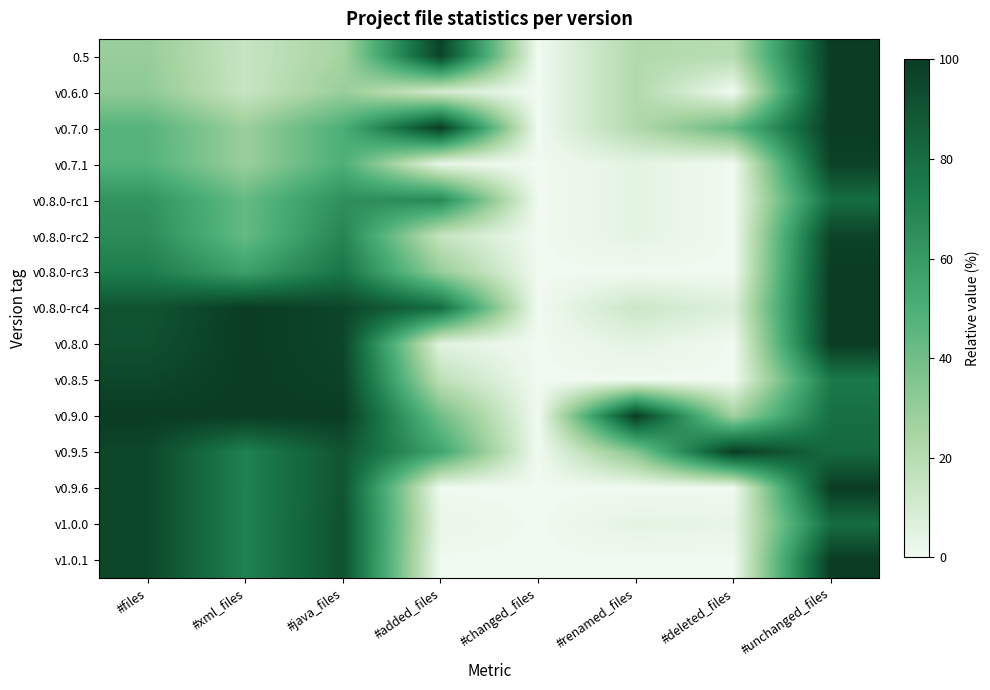

Reading left to right, what are all the values shown in this chart?

0.5: #files=29.5	#xml_files=14.3	#java_files=25.6	#added_files=97.5	#changed_files=0.0	#renamed_files=21.7	#deleted_files=20.0	#unchanged_files=100.0
v0.6.0: #files=31.8	#xml_files=14.3	#java_files=29.3	#added_files=10.0	#changed_files=0.0	#renamed_files=21.7	#deleted_files=0.0	#unchanged_files=100.0
v0.7.0: #files=47.2	#xml_files=28.6	#java_files=50.0	#added_files=100.0	#changed_files=0.0	#renamed_files=21.7	#deleted_files=43.3	#unchanged_files=100.0
v0.7.1: #files=47.7	#xml_files=28.6	#java_files=50.0	#added_files=2.5	#changed_files=0.0	#renamed_files=4.3	#deleted_files=0.0	#unchanged_files=97.6
v0.8.0-rc1: #files=63.1	#xml_files=42.9	#java_files=64.6	#added_files=67.5	#changed_files=0.0	#renamed_files=4.3	#deleted_files=0.0	#unchanged_files=79.8
v0.8.0-rc2: #files=66.5	#xml_files=42.9	#java_files=69.5	#added_files=15.0	#changed_files=0.0	#renamed_files=4.3	#deleted_files=0.0	#unchanged_files=97.0
v0.8.0-rc3: #files=73.3	#xml_files=57.1	#java_files=76.8	#added_files=30.0	#changed_files=0.0	#renamed_files=0.0	#deleted_files=0.0	#unchanged_files=100.0
v0.8.0-rc4: #files=90.3	#xml_files=100.0	#java_files=96.3	#added_files=80.0	#changed_files=0.0	#renamed_files=13.0	#deleted_files=6.7	#unchanged_files=100.0
v0.8.0: #files=91.5	#xml_files=100.0	#java_files=96.3	#added_files=5.0	#changed_files=0.0	#renamed_files=4.3	#deleted_files=0.0	#unchanged_files=100.0
v0.8.5: #files=95.5	#xml_files=100.0	#java_files=97.6	#added_files=17.5	#changed_files=0.0	#renamed_files=0.0	#deleted_files=0.0	#unchanged_files=75.0
v0.9.0: #files=100.0	#xml_files=100.0	#java_files=100.0	#added_files=40.0	#changed_files=0.0	#renamed_files=100.0	#deleted_files=26.7	#unchanged_files=79.2
v0.9.5: #files=95.5	#xml_files=71.4	#java_files=90.2	#added_files=55.0	#changed_files=0.0	#renamed_files=34.8	#deleted_files=100.0	#unchanged_files=81.5
v0.9.6: #files=95.5	#xml_files=71.4	#java_files=90.2	#added_files=0.0	#changed_files=0.0	#renamed_files=0.0	#deleted_files=0.0	#unchanged_files=100.0
v1.0.0: #files=95.5	#xml_files=71.4	#java_files=91.5	#added_files=2.5	#changed_files=0.0	#renamed_files=4.3	#deleted_files=3.3	#unchanged_files=80.4
v1.0.1: #files=95.5	#xml_files=71.4	#java_files=91.5	#added_files=0.0	#changed_files=0.0	#renamed_files=0.0	#deleted_files=0.0	#unchanged_files=100.0